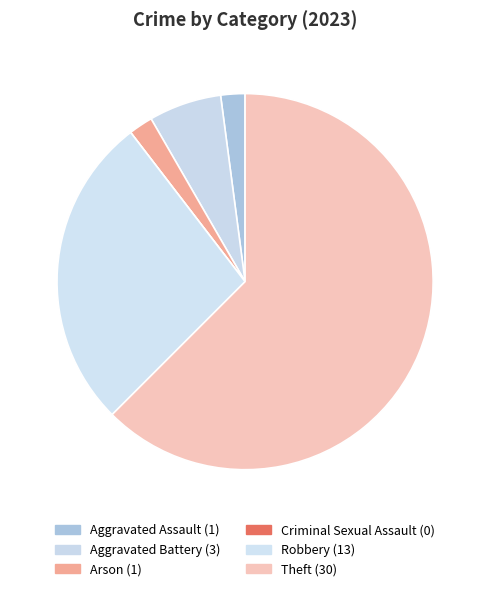

Rank the categories by value from highest to lowest.

Theft, Robbery, Aggravated Battery, Aggravated Assault, Arson, Criminal Sexual Assault